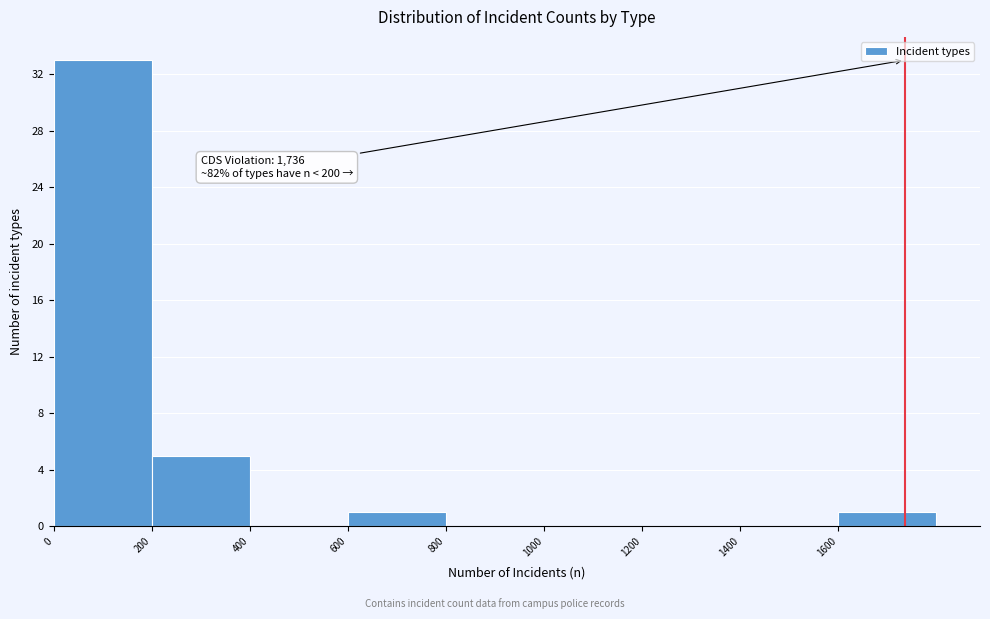

Which range on the x-axis has the tallest bar?

0 to 200